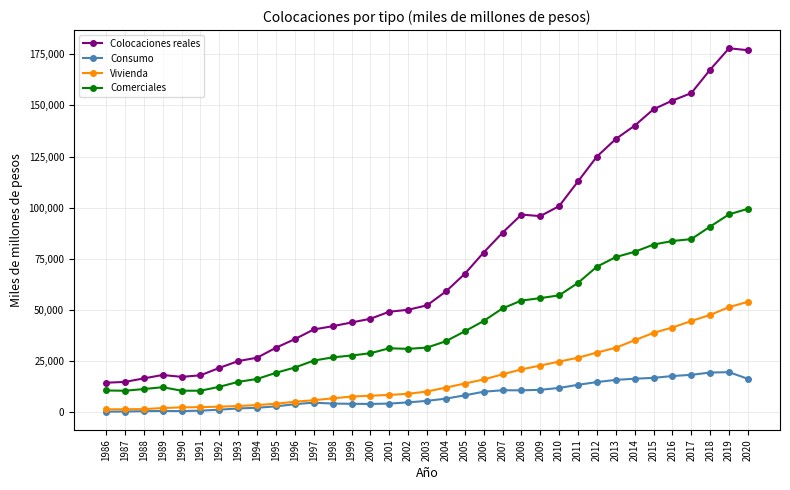

True or false: Consumo and Colocaciones reales intersect in this chart.

False